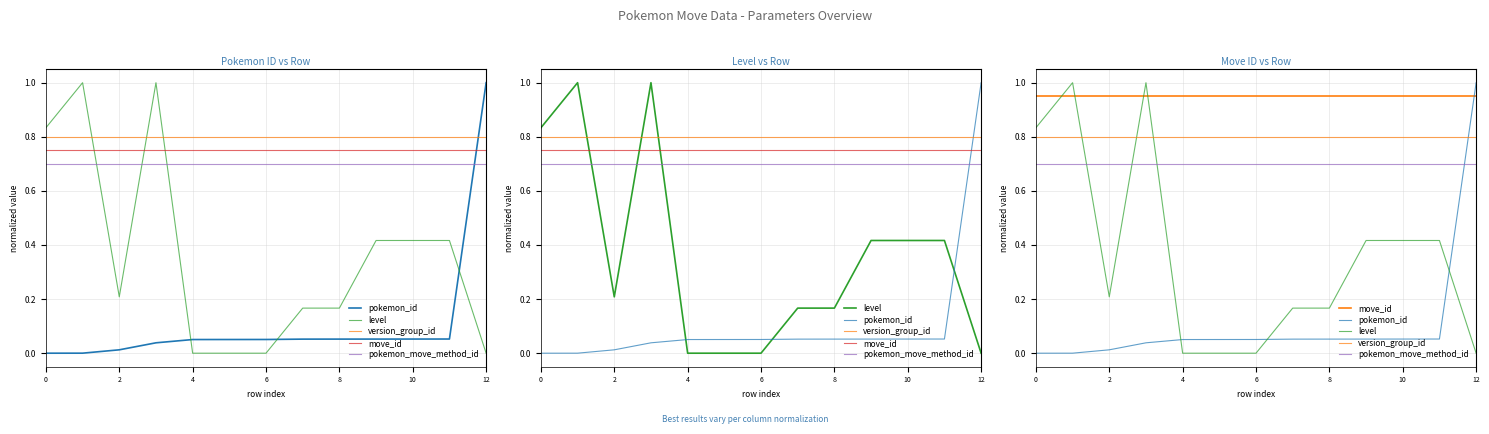

Is the value of level at 6 greater than the value of move_id at 12?

Yes